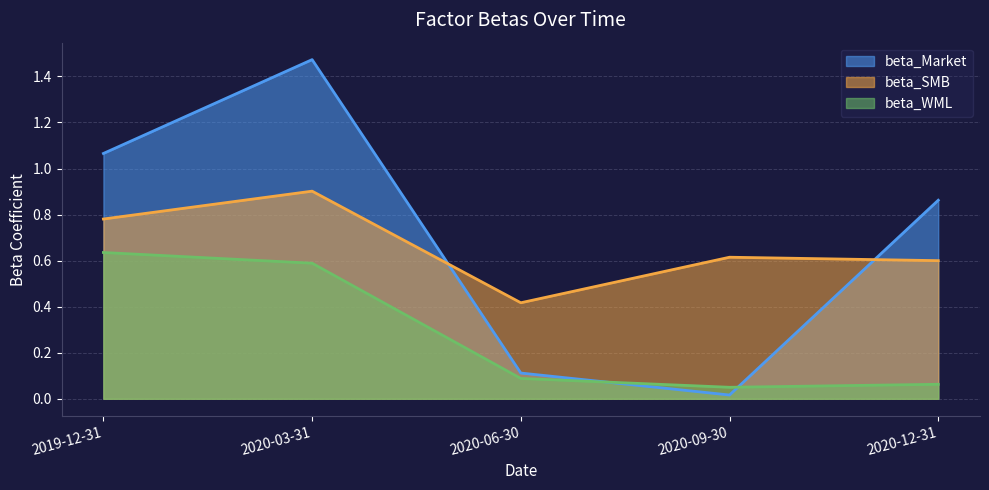

What value does the beta_Market series have at 2020-06-30?

0.1